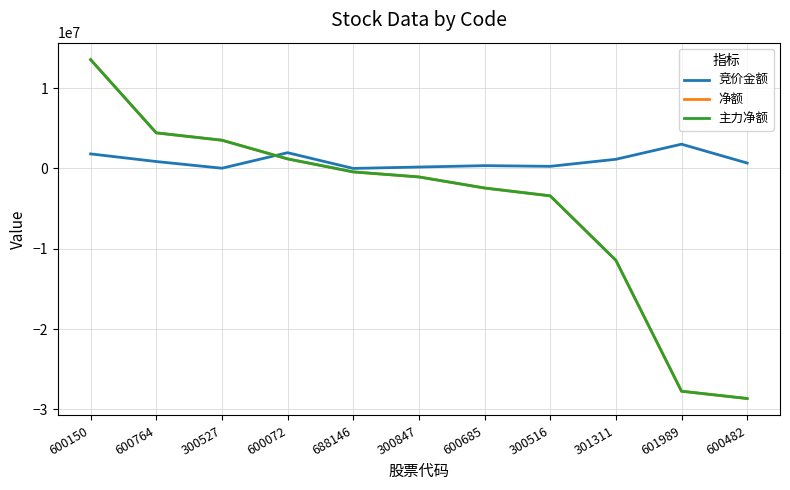

How many lines are shown in the chart?

3